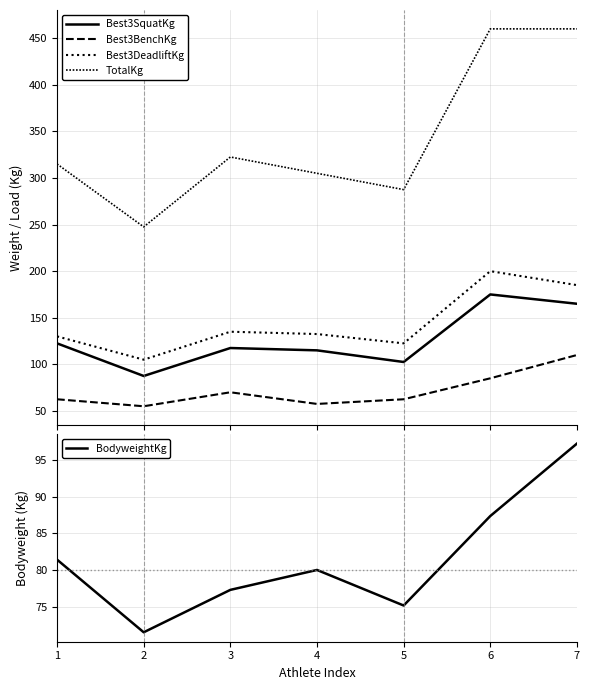

True or false: BodyweightKg and Best3DeadliftKg intersect in this chart.

False